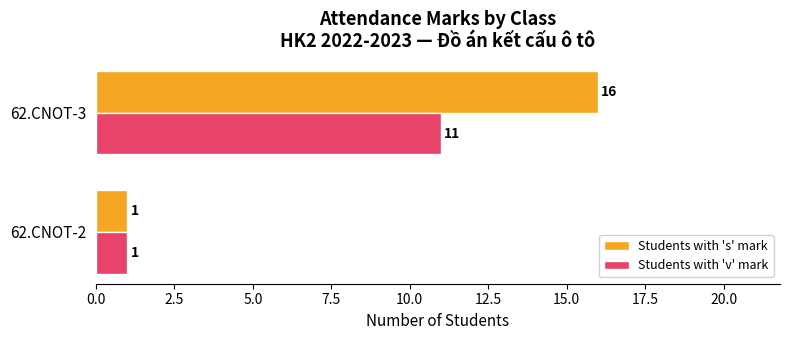

What is the difference between the maximum and minimum values in the Students with 'v' mark series?

10